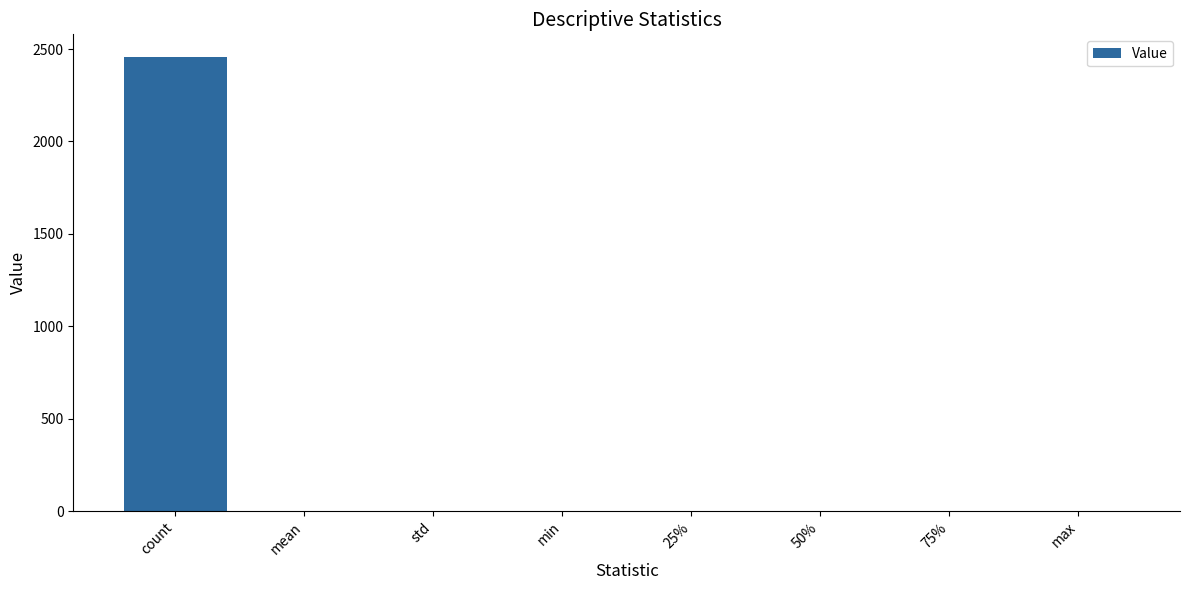

Is it true that the value at count is 710.0?

False